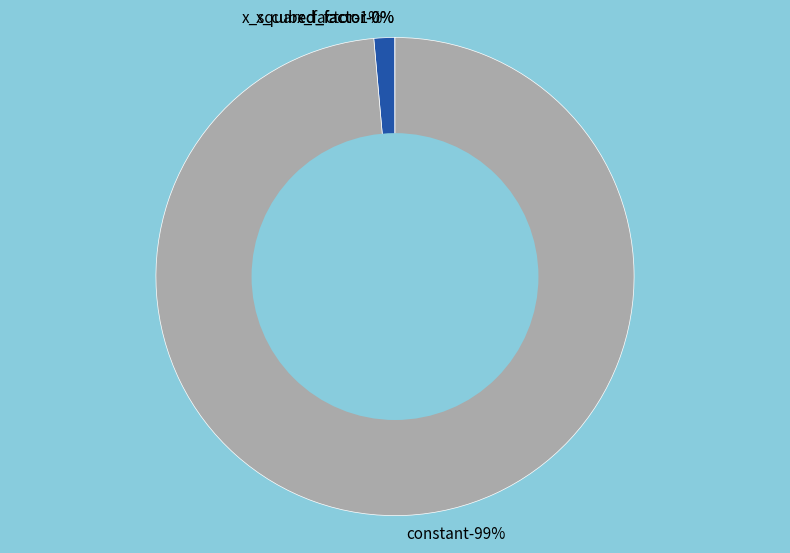

What is the largest slice in the pie chart?

constant